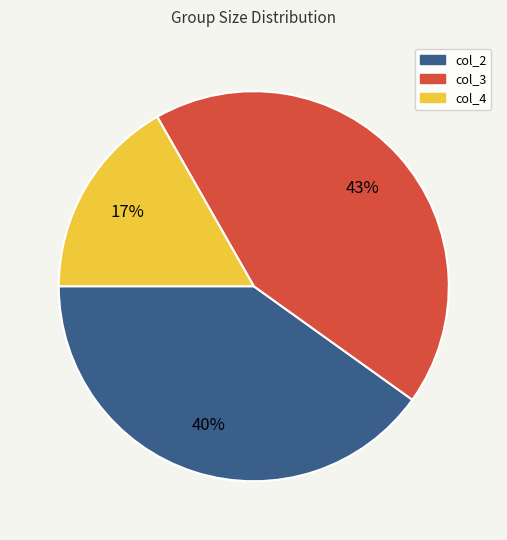

To the nearest percent, what is the average slice percentage?

33%